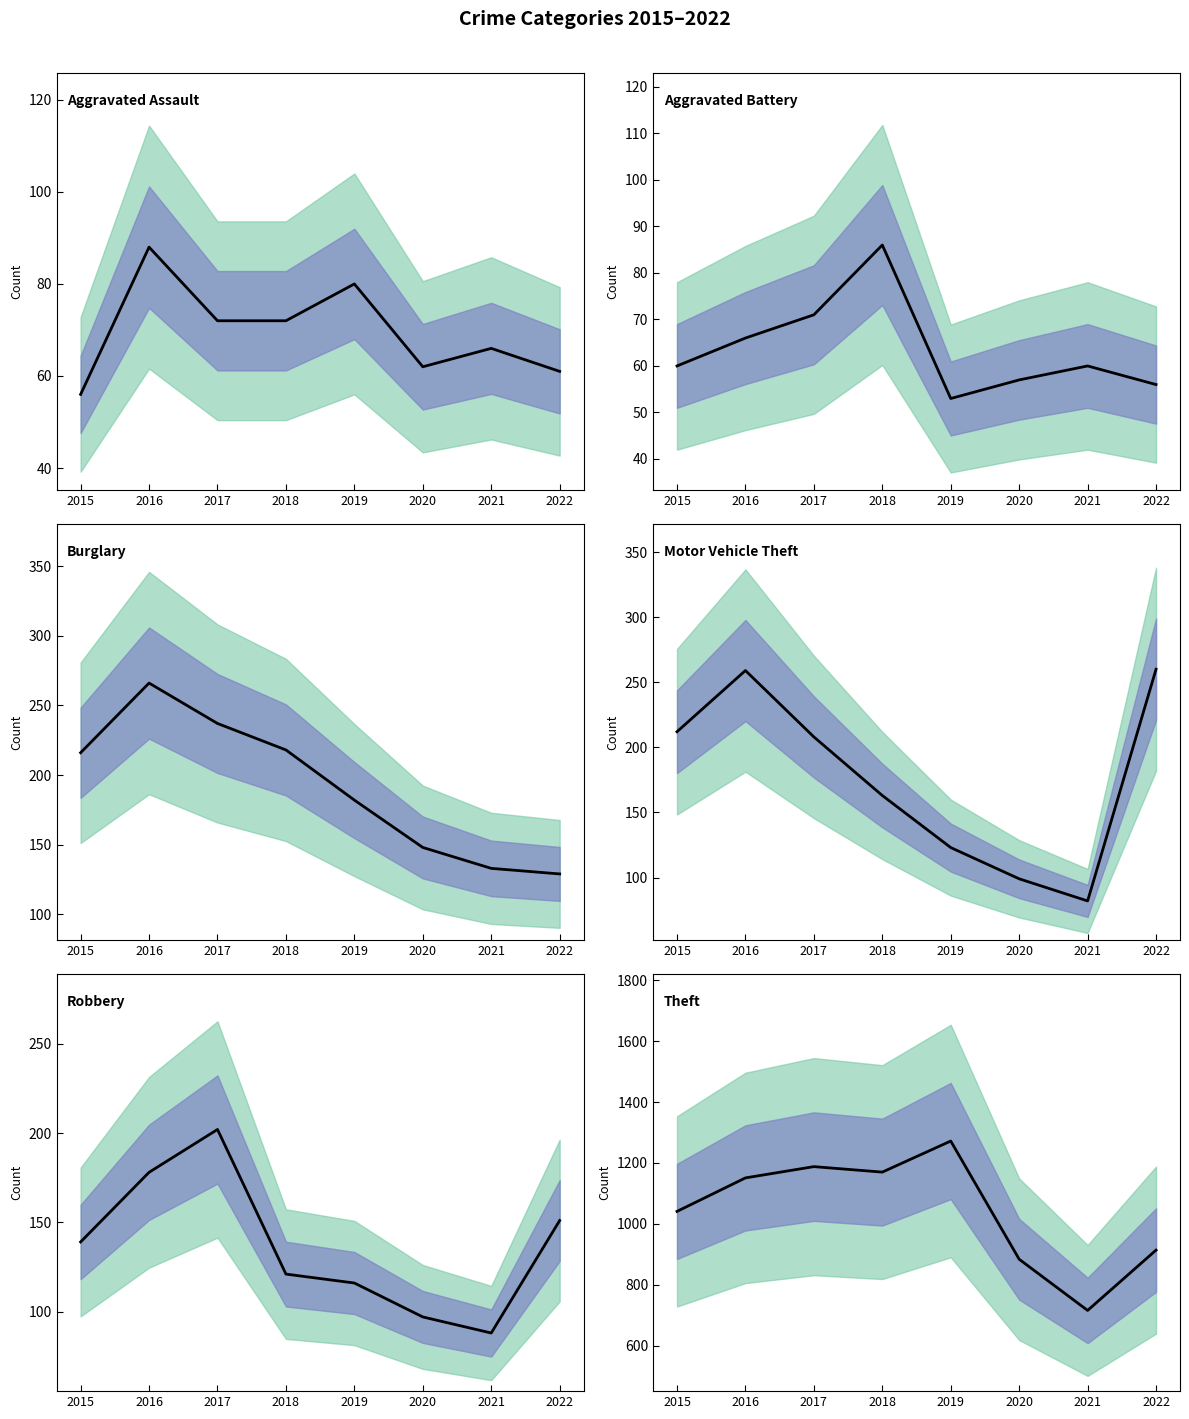

What is the maximum value shown in the chart?

1272